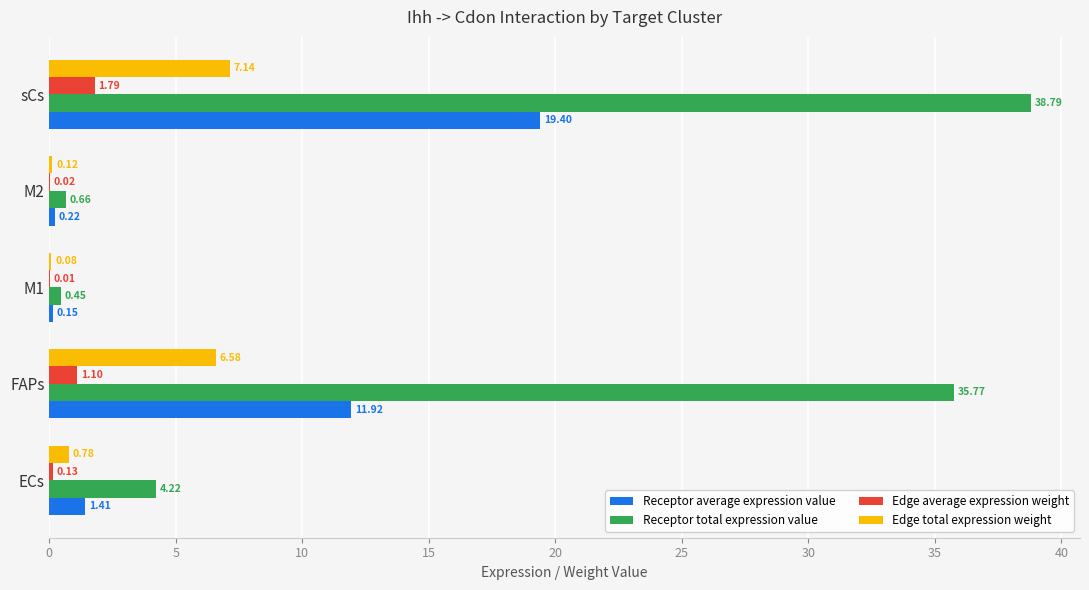

What is the sum of the Edge total expression weight values at M1 and ECs?

0.9